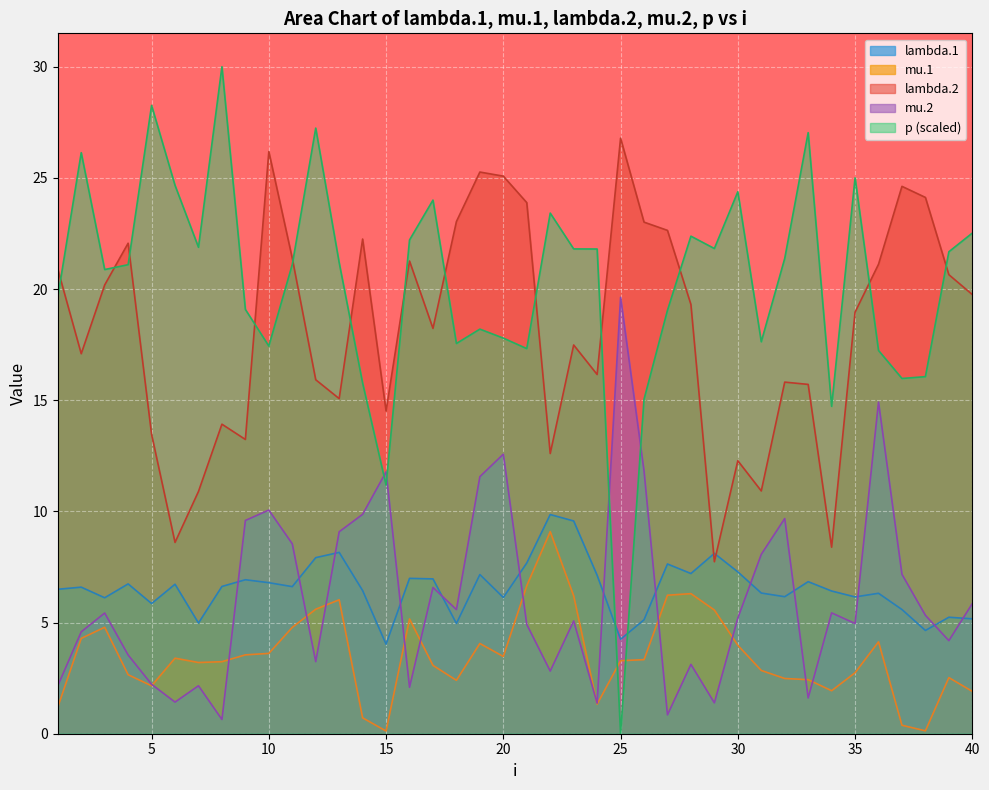

True or false: mu.1 has a value of 1.7 at 20.

False